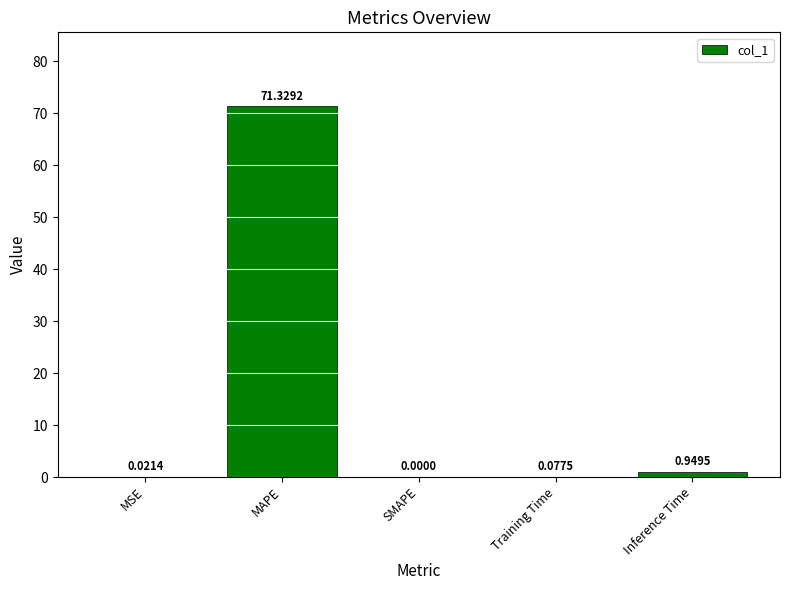

At which label is the value closest to 35?

Inference Time